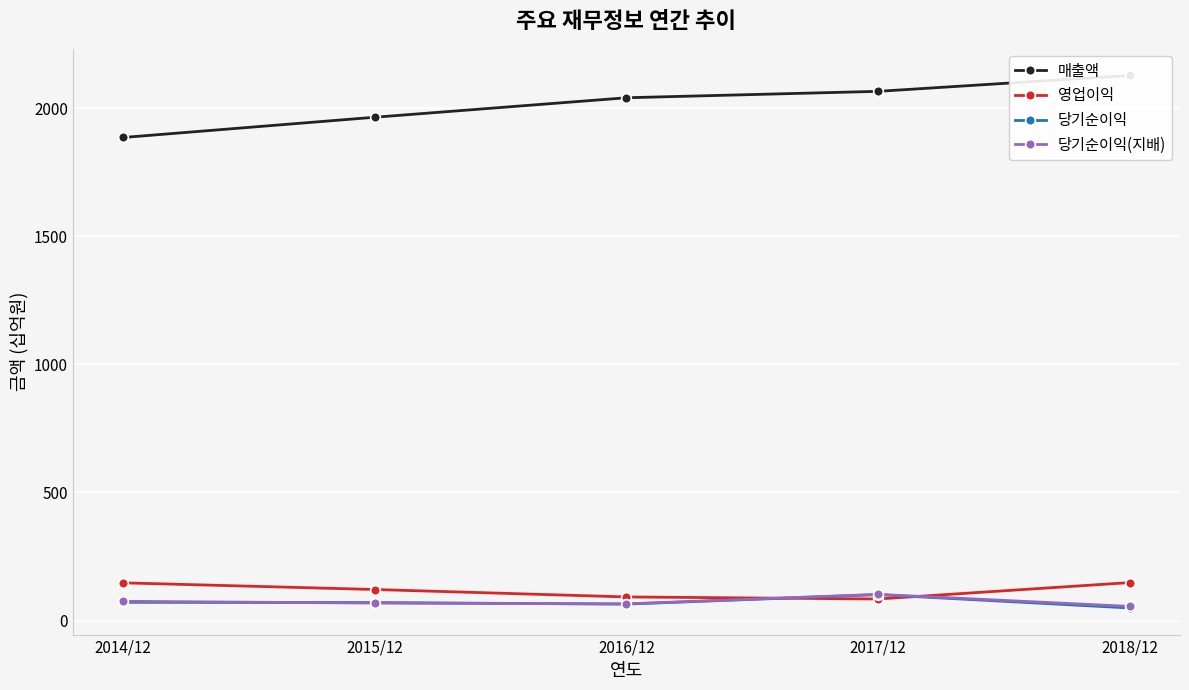

What is the label of the 4th point from the right?

2015/12